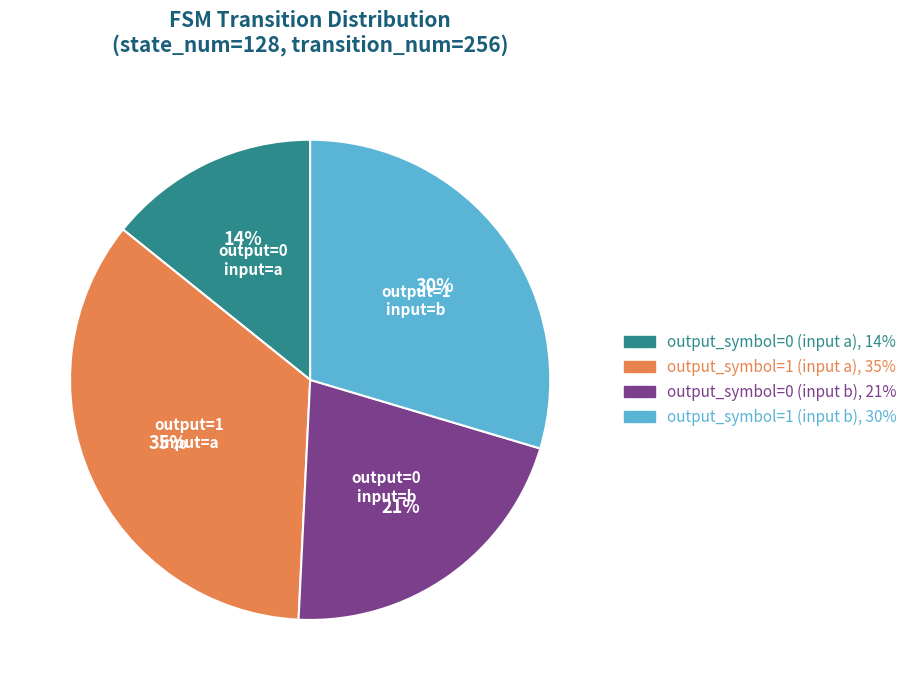

Count the number of slices in the pie.

4